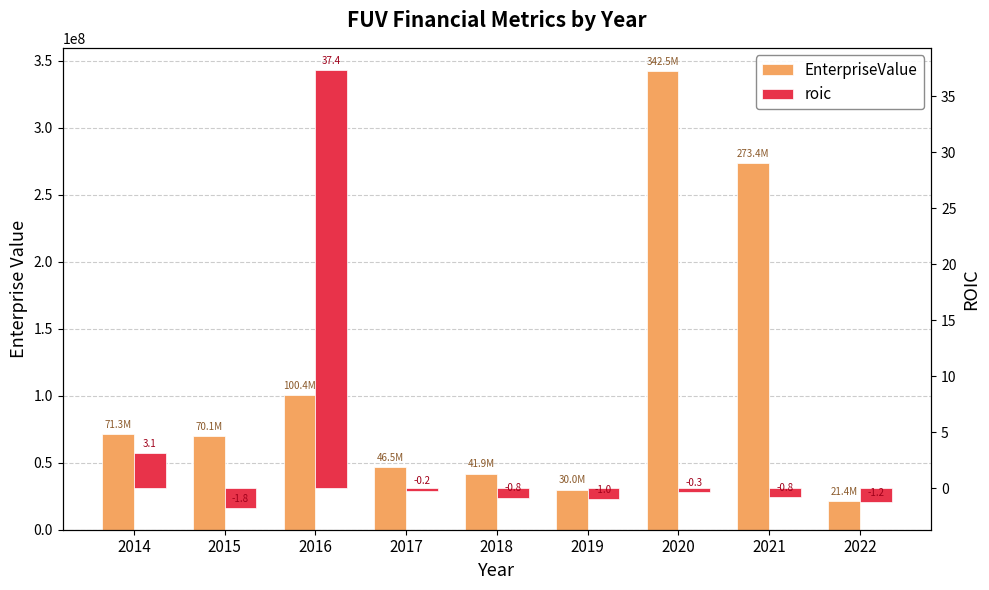

What is the total value across all series at 2014?

71259462.1